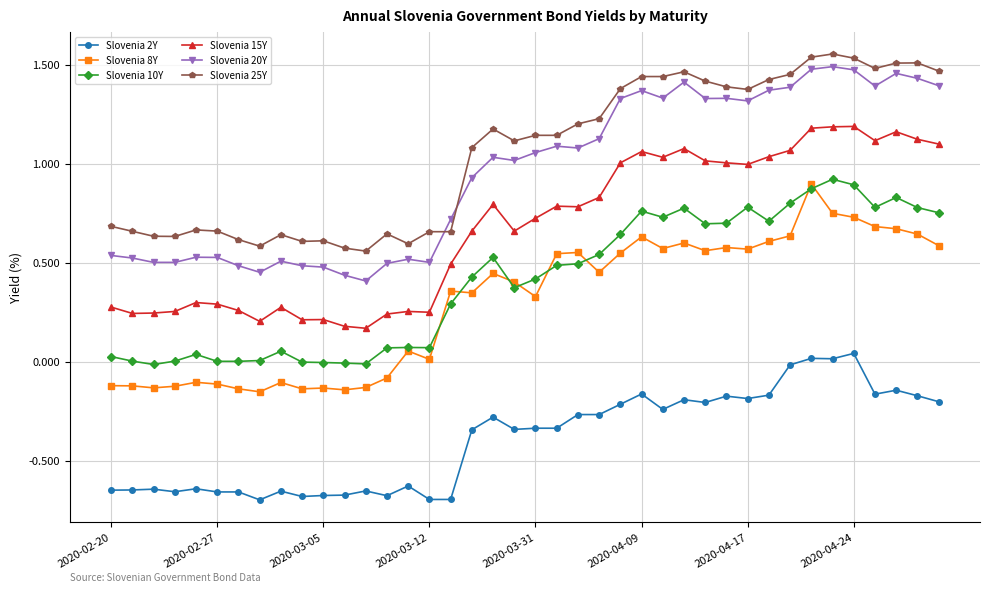

In Slovenia 8Y, how many points are higher than both neighbors (excluding endpoints)?

11